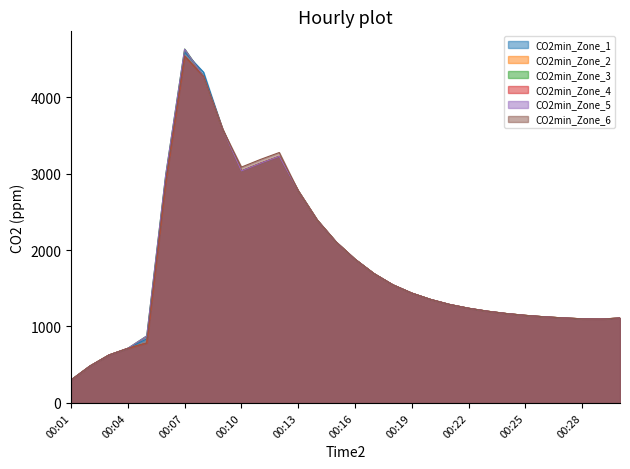

At 00:05, list the series in order from smallest to largest.

CO2min_Zone_6, CO2min_Zone_4, CO2min_Zone_2, CO2min_Zone_1, CO2min_Zone_5, CO2min_Zone_3